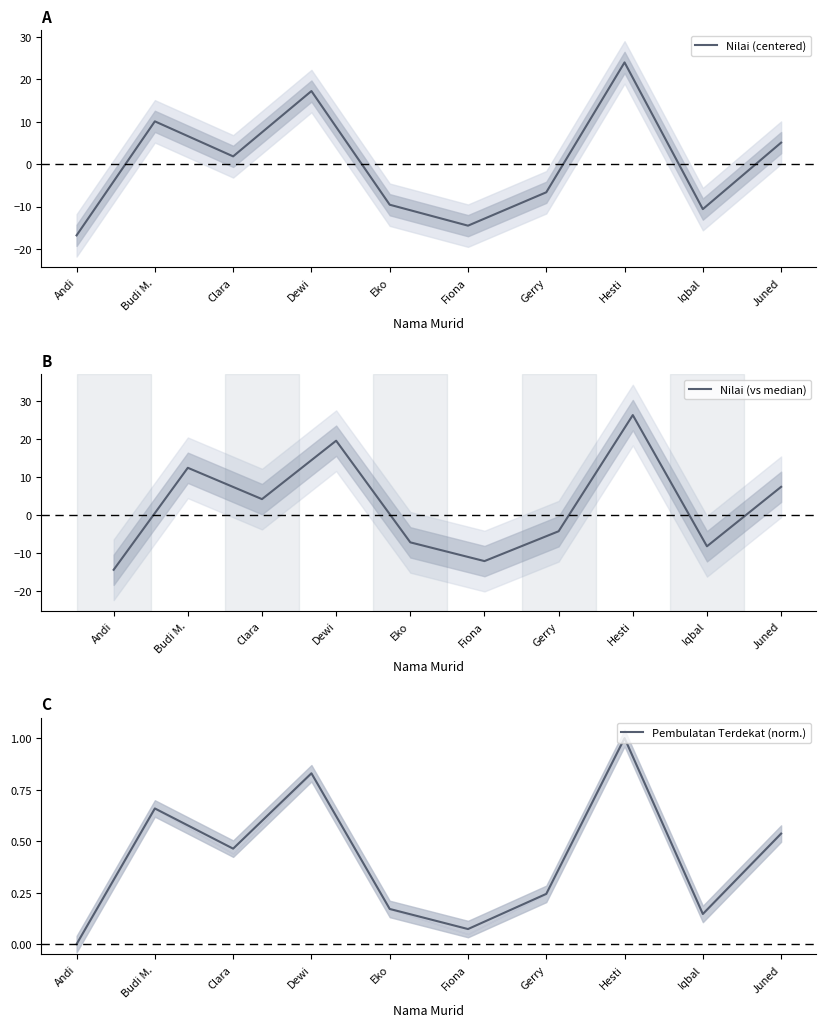

What are all the series names shown in the legend?

Nilai (centered), Nilai (vs median), Pembulatan Terdekat (norm.)